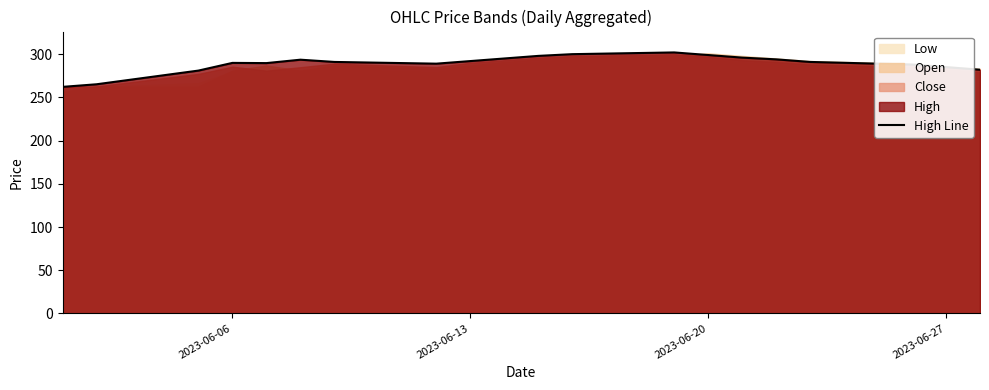

How many interior local peaks (higher than both neighbors) does the data have?

3